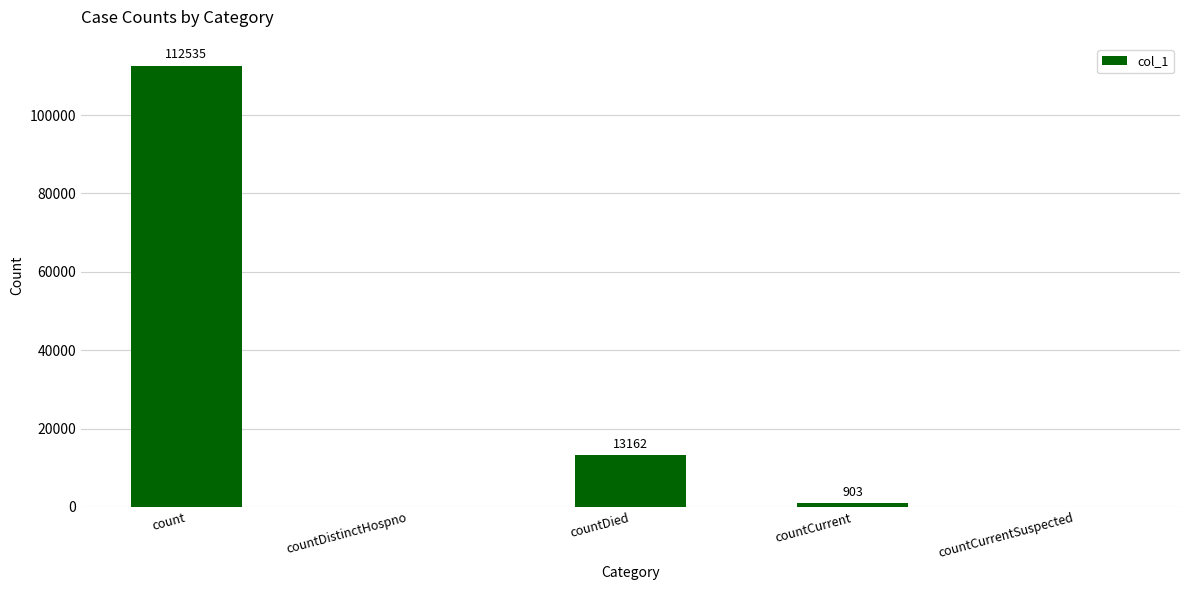

Which label corresponds to the largest value in the chart?

count